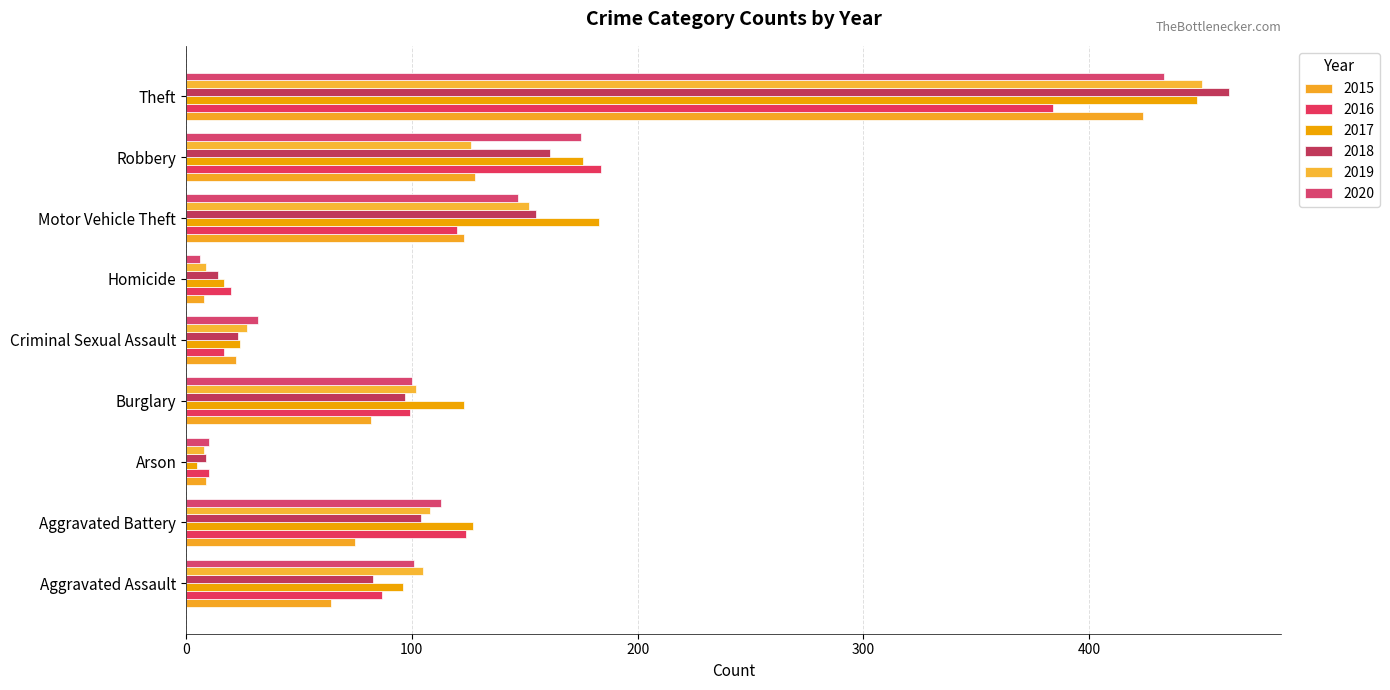

At which category is the sum across all series the highest?

Theft